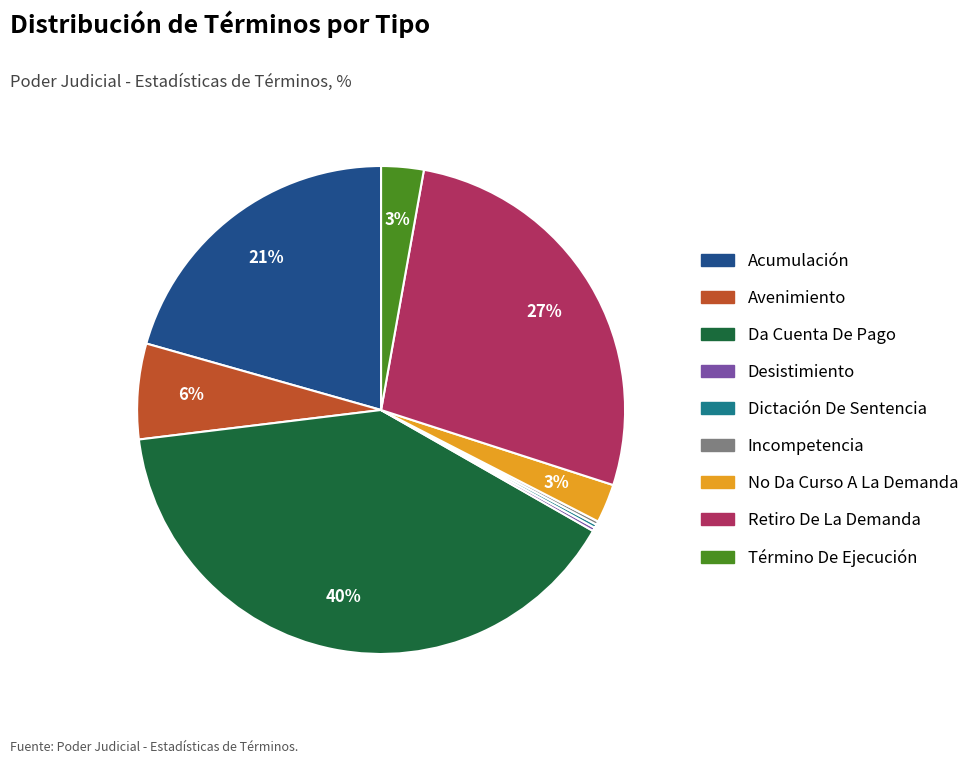

Is there a majority slice in this chart?

No